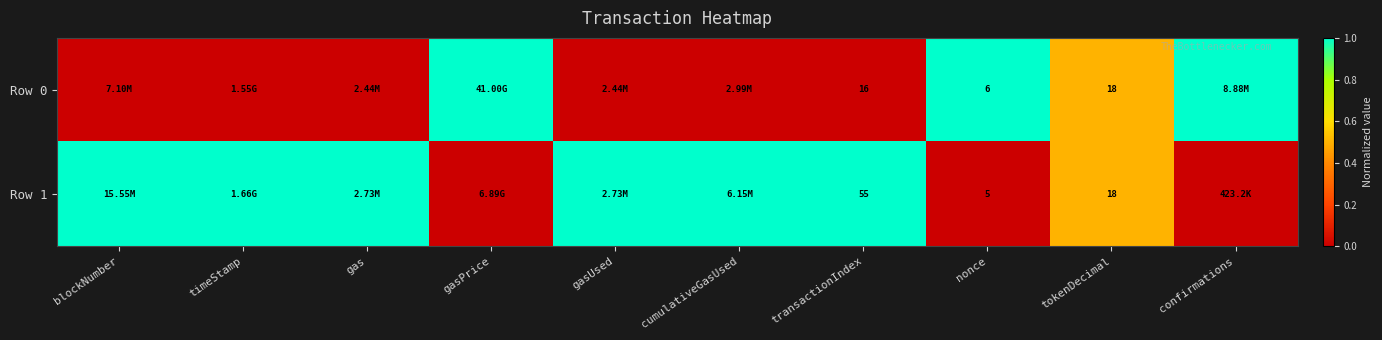

What is the total value across all series at tokenDecimal?

36